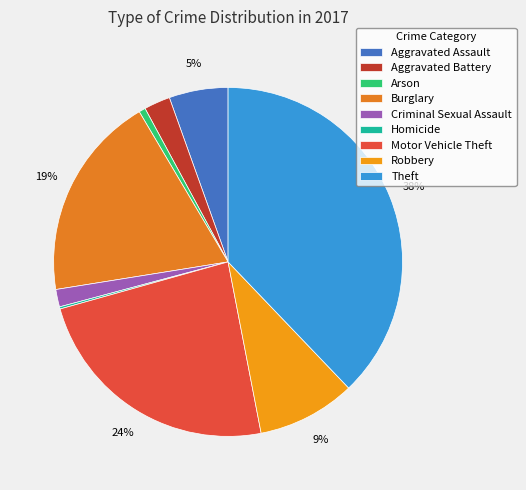

Combined, what portion of the pie is Criminal Sexual Assault and Aggravated Battery?

4.0%